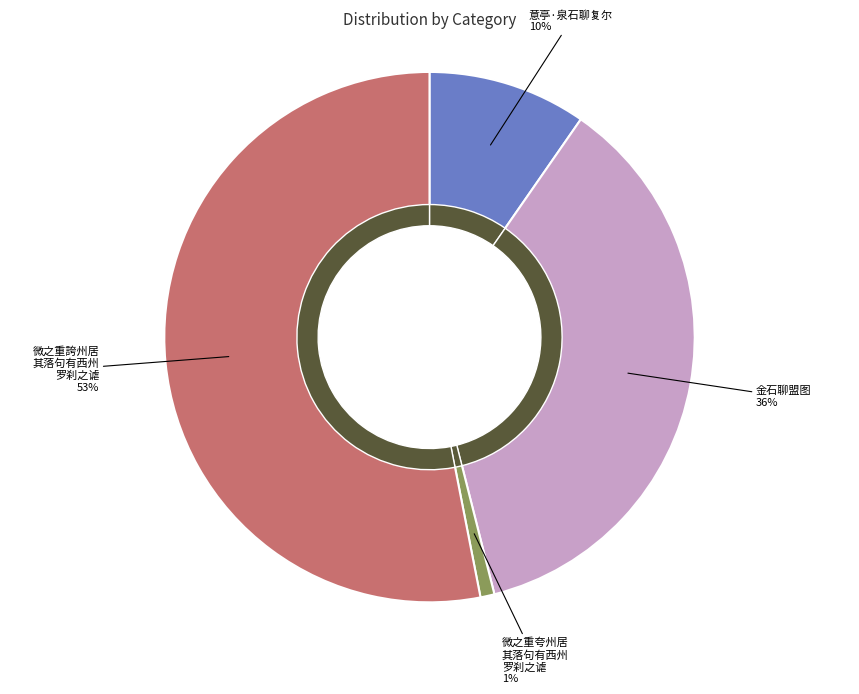

Rank the categories by value from highest to lowest.

微之重誇州居其落句有西州罗刹之谑因嘲兹石聊以寄怀, 金石聊盟图, 意亭·泉石聊复尔, 微之重夸州居其落句有西州罗刹之谑因嘲兹石聊以寄怀